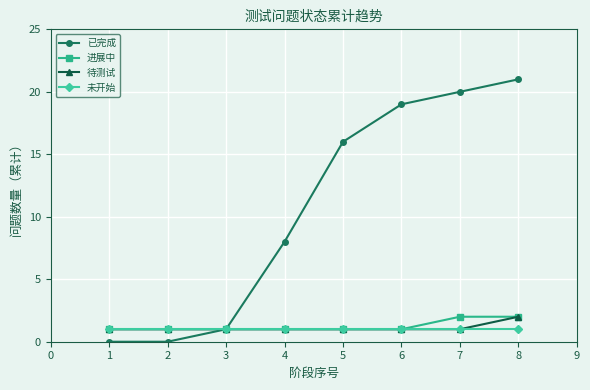

Does the chart display data point markers on the line(s)?

Yes